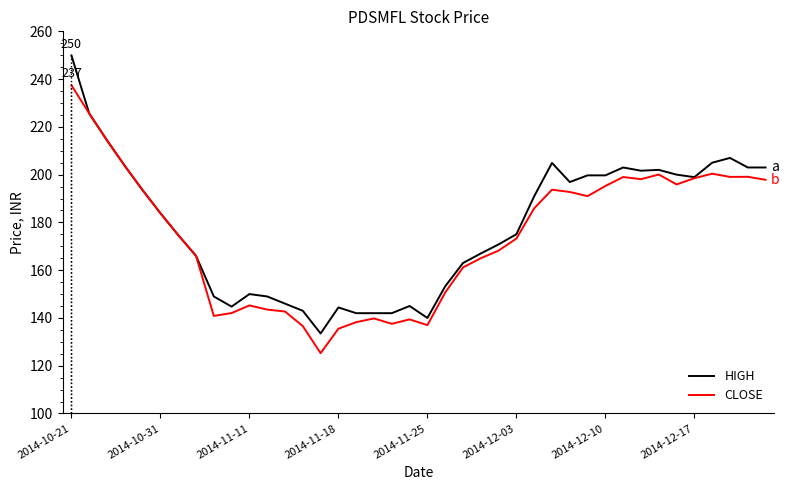

Which series has the widest spread of values?

HIGH